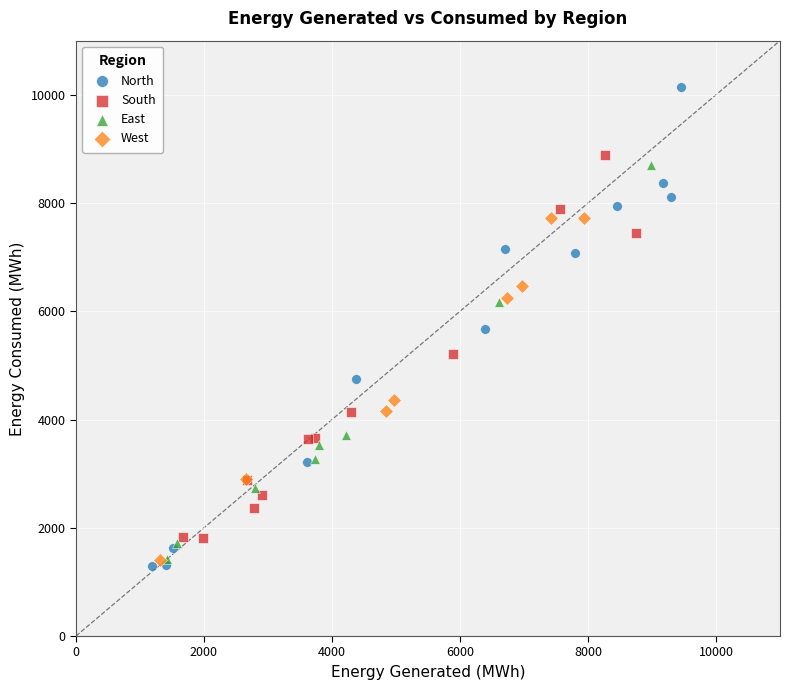

What are all the series names shown in the legend?

North, South, East, West